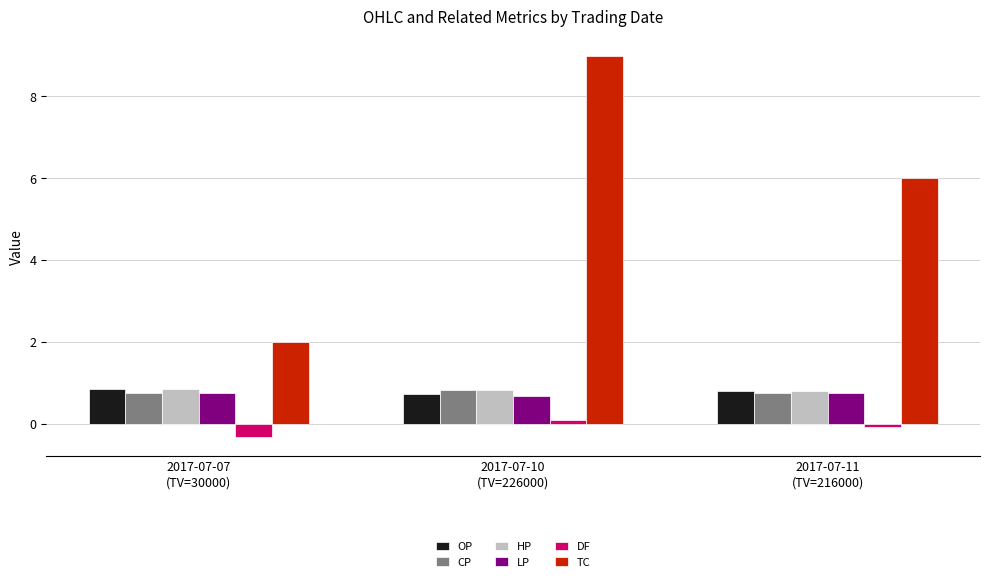

What is the sum of all HP values?

2.5